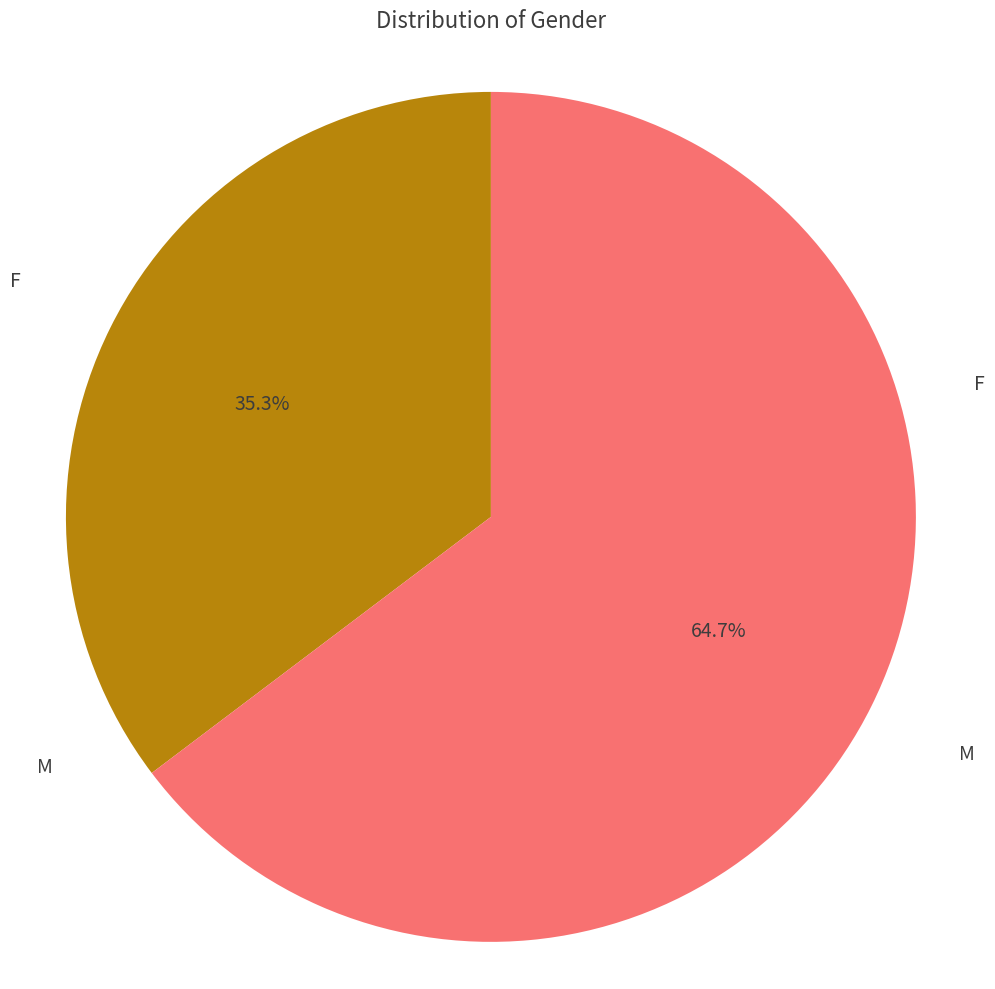

Is there a majority slice in this chart?

Yes